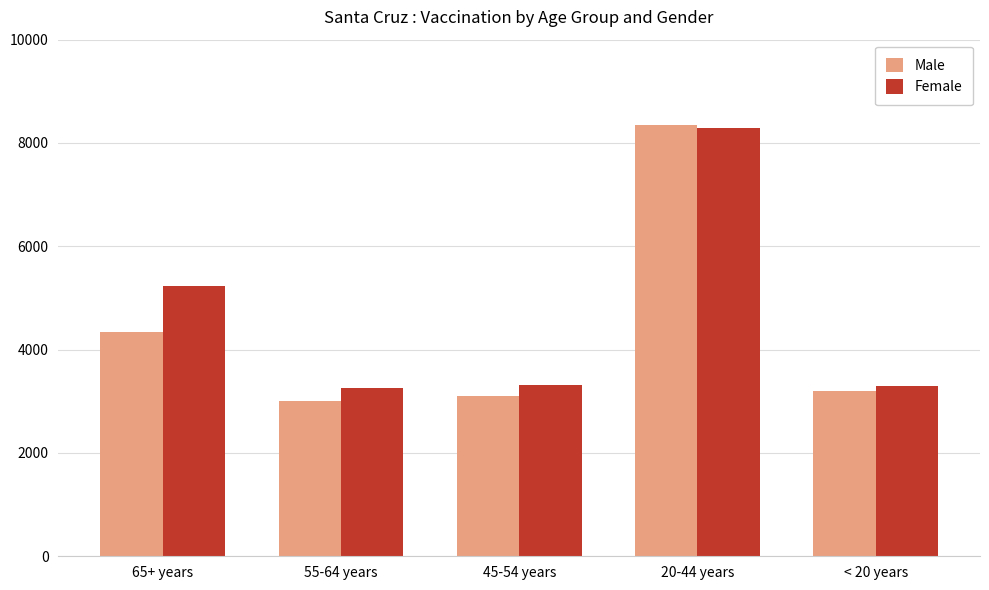

Rank the series by their average value, from highest to lowest.

Female, Male